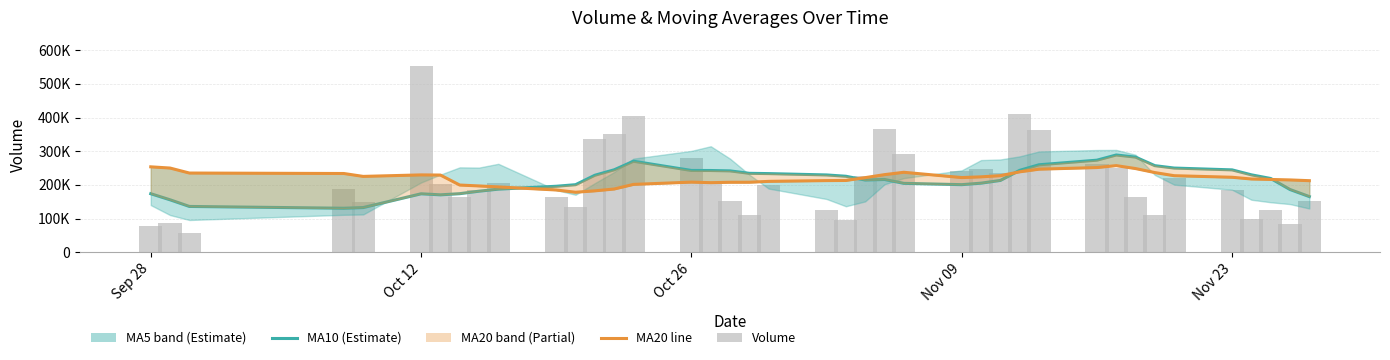

True or false: v_ma5_line has a value of 317296.9 at 37.

False